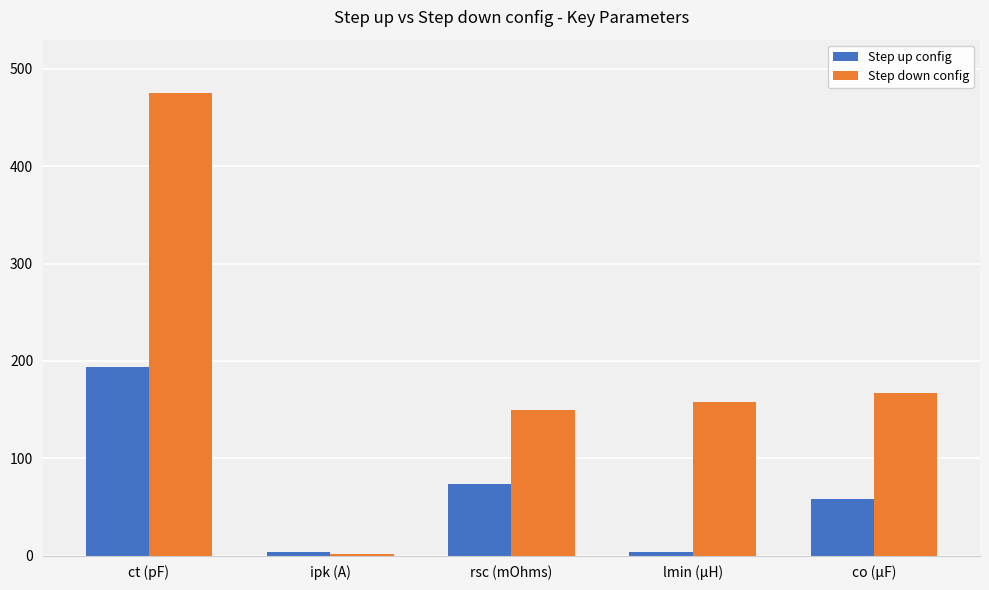

What is the label of the 1st bar from the left?

ct (pF)